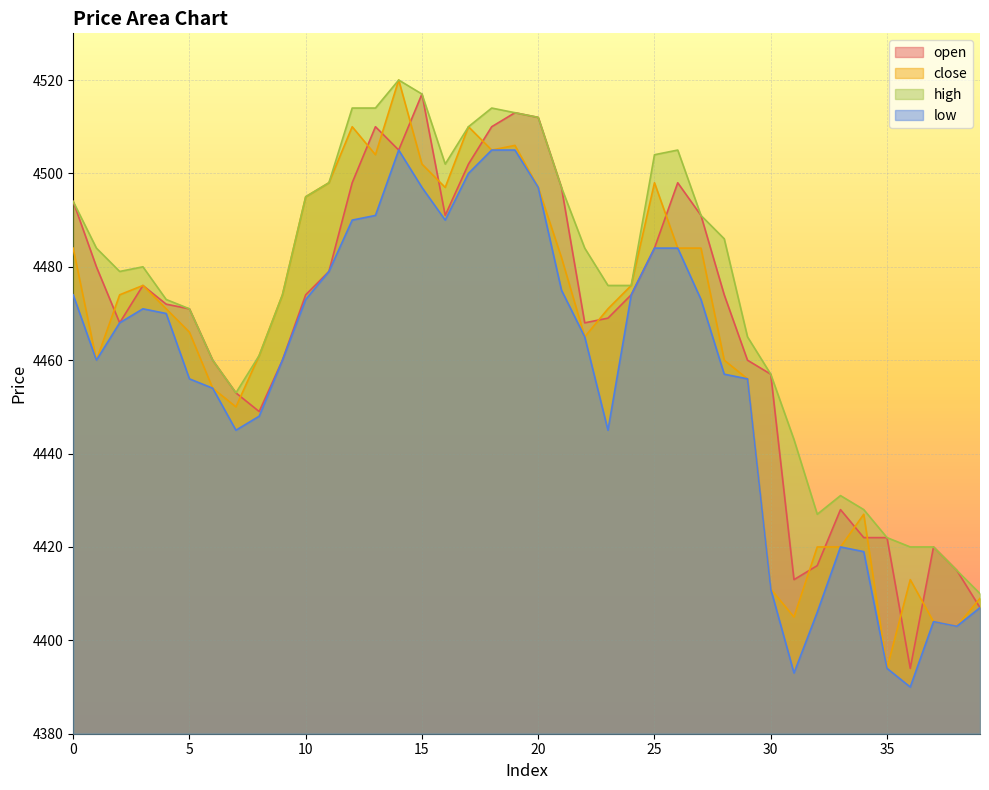

Is the value of close at 17 greater than the value of high at 16?

Yes